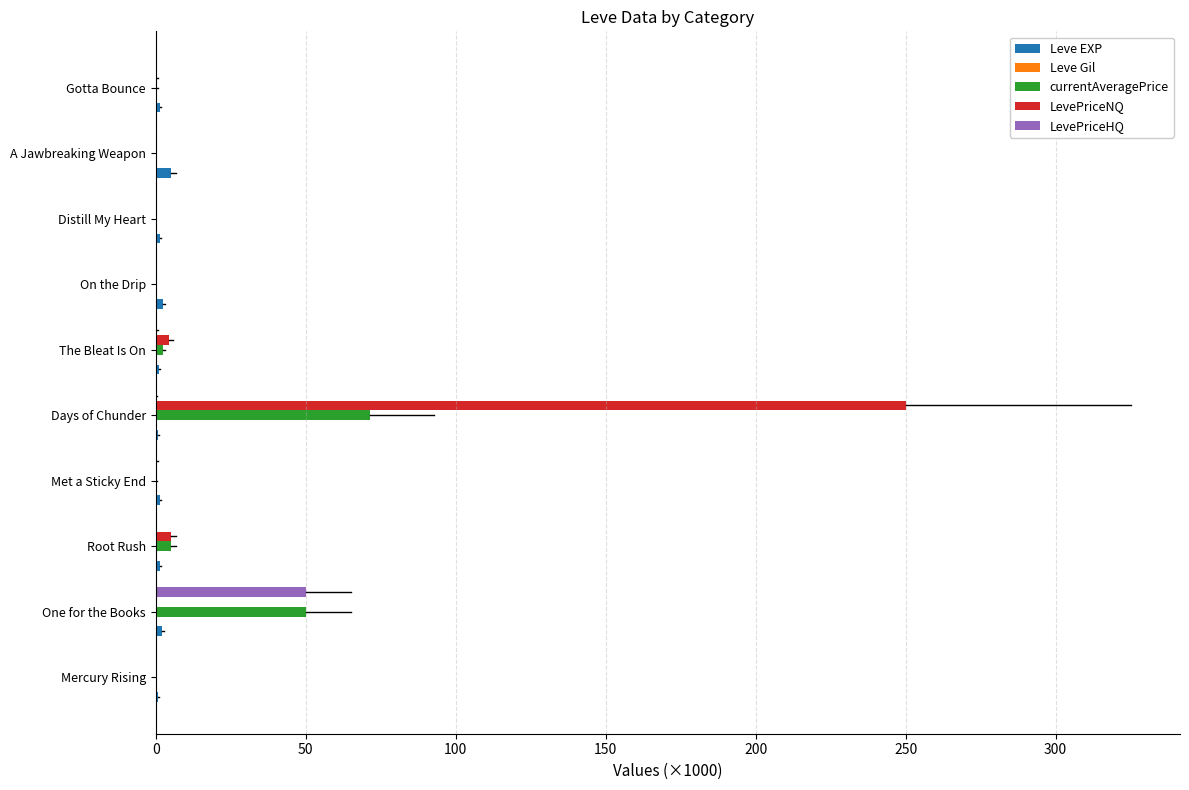

Which series changed the most between Mercury Rising and One for the Books?

LevePriceHQ